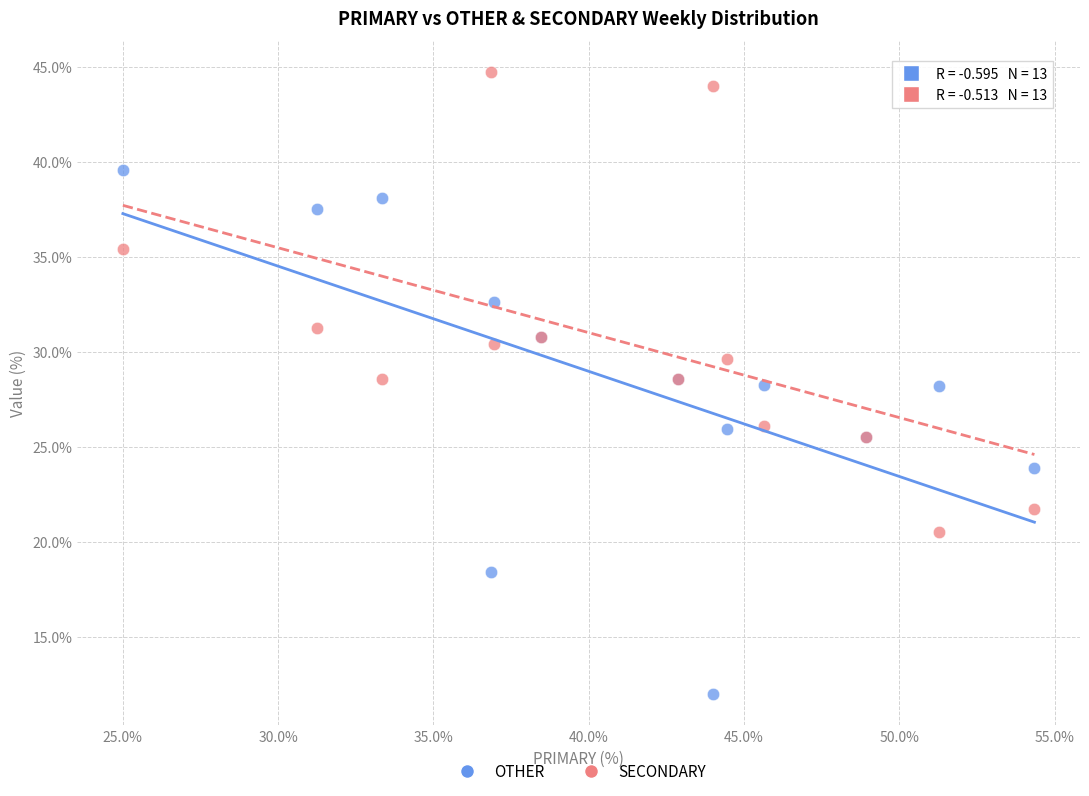

What are all the series names shown in the legend?

OTHER, SECONDARY